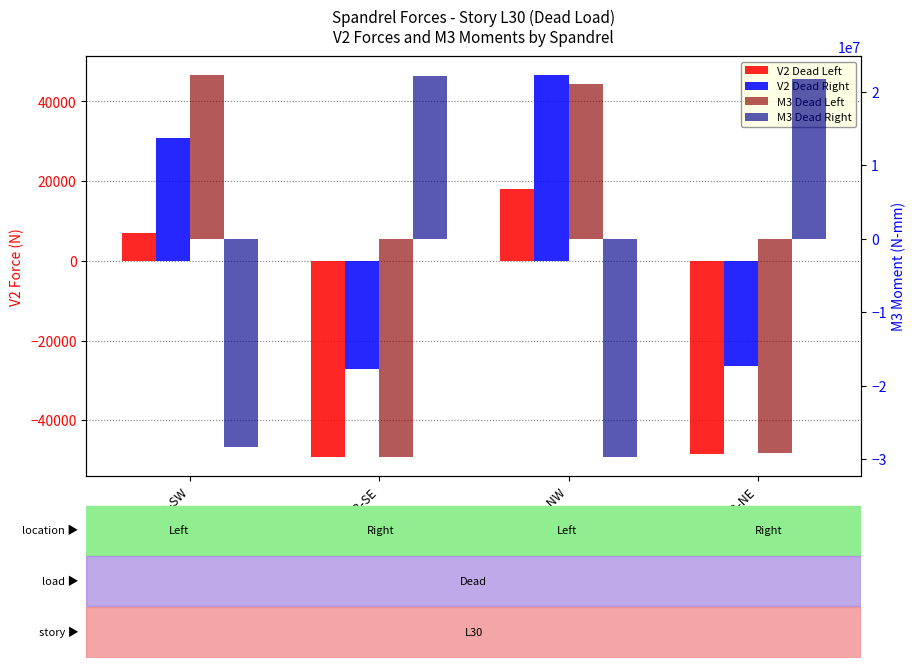

How many values in M3 Dead Right are above zero?

2